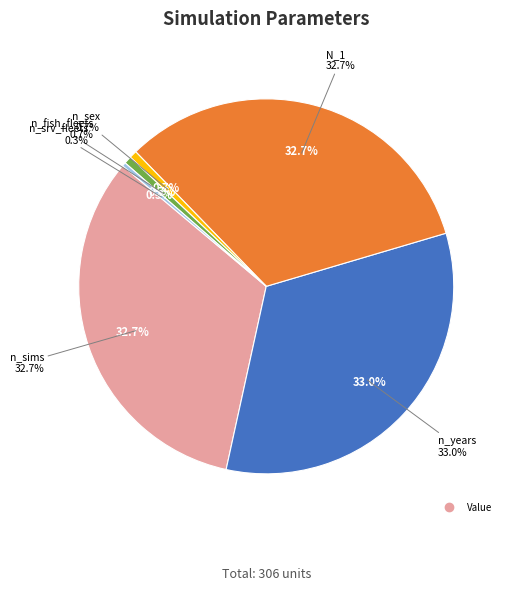

True or false: n_srv_fleets accounts for 0% of the total.

True